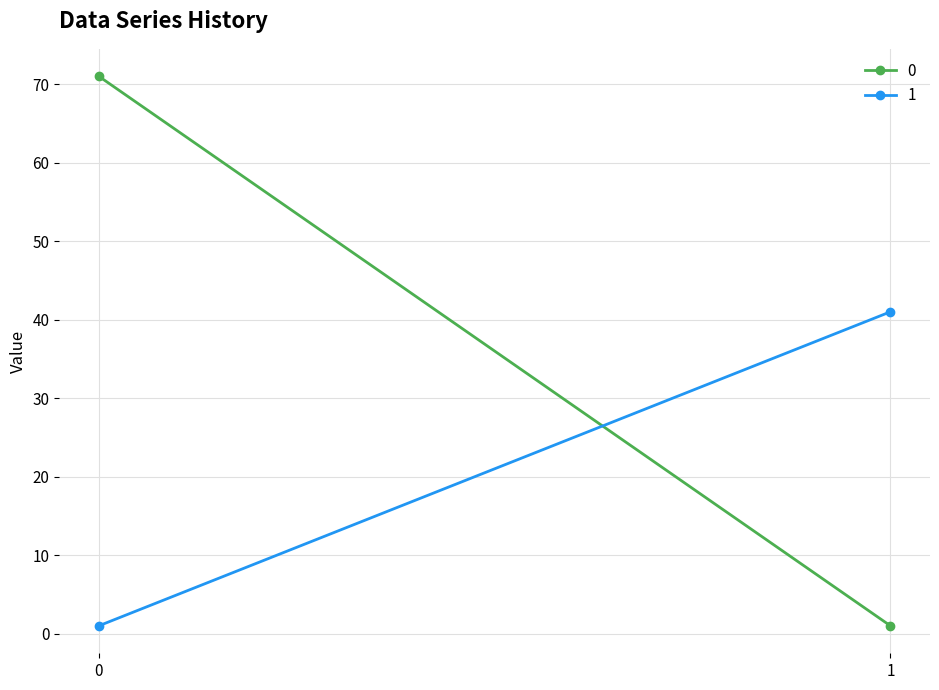

List the series in order of their overall mean, highest first.

0, 1